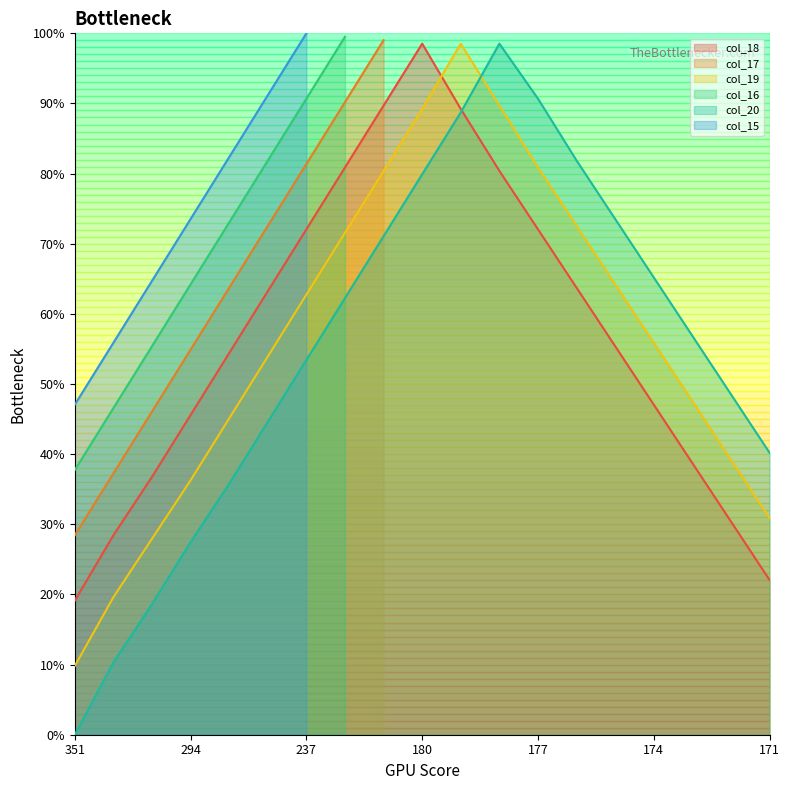

What is the maximum value for col_20?

98.5